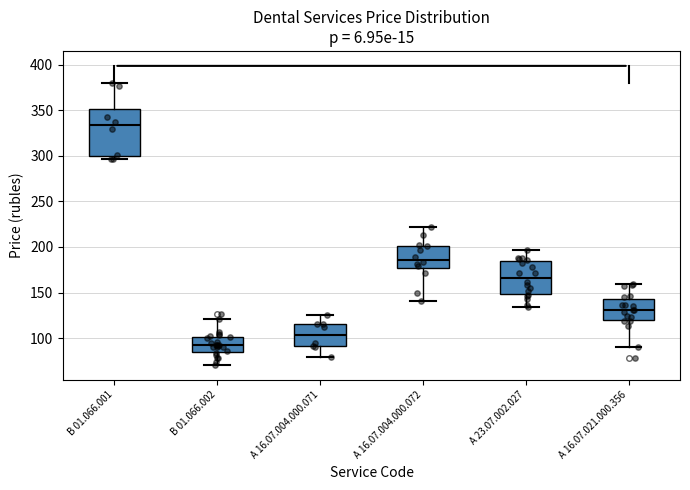

Reading left to right, read every box against the y-axis: the position of its median line, the range the box covers, and the ends of its whiskers. The values are not printed on the chart, so give them approximately, as read against the axis.

В 01.066.001: median 335, box 300 to 350, whiskers 295 to 380
В 01.066.002: median 90, box 85 to 100, whiskers 70 to 120
А 16.07.004.000.071: median 105, box 90 to 115, whiskers 80 to 125
А 16.07.004.000.072: median 185, box 175 to 200, whiskers 140 to 220
А 23.07.002.027: median 165, box 150 to 185, whiskers 135 to 195
А 16.07.021.000.356: median 130, box 120 to 145, whiskers 90 to 160